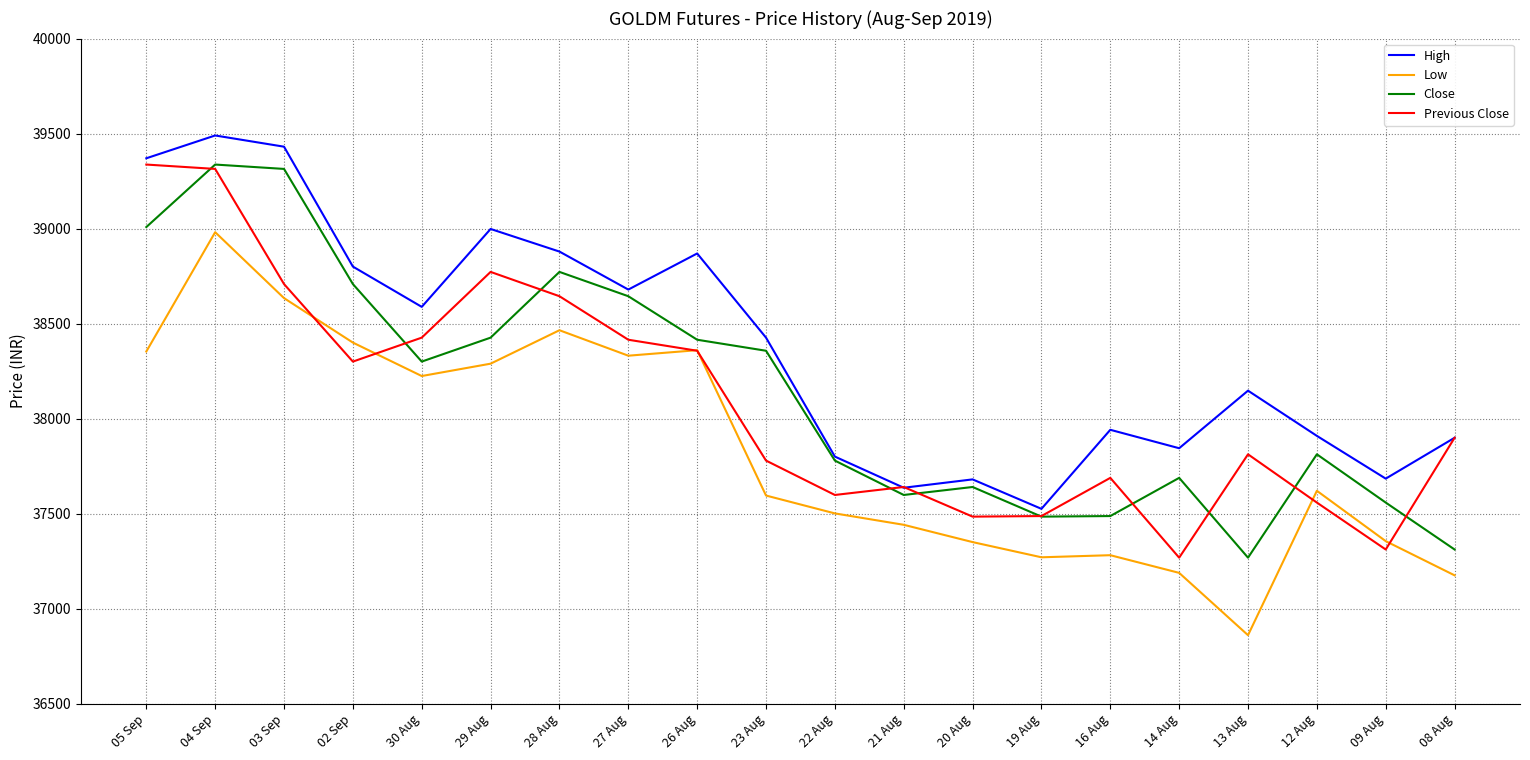

Which category has the lowest value in the High series?

19 Aug